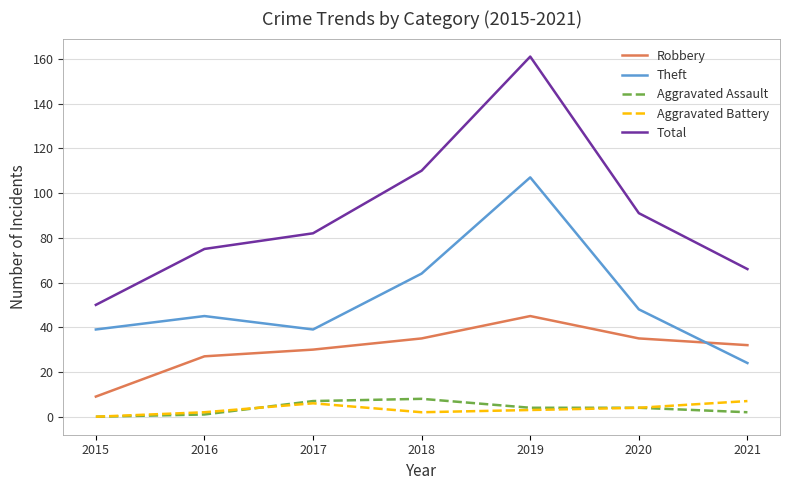

True or false: Theft has a value of 64 at 2018.

True